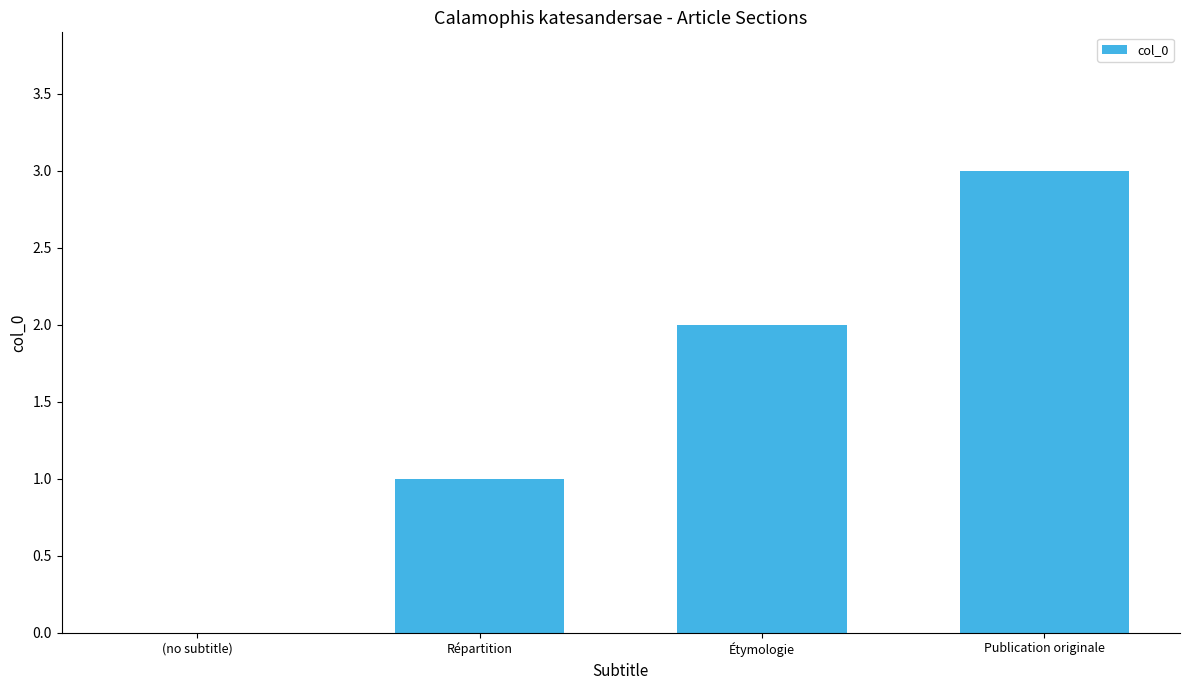

Read the value at Publication originale.

3